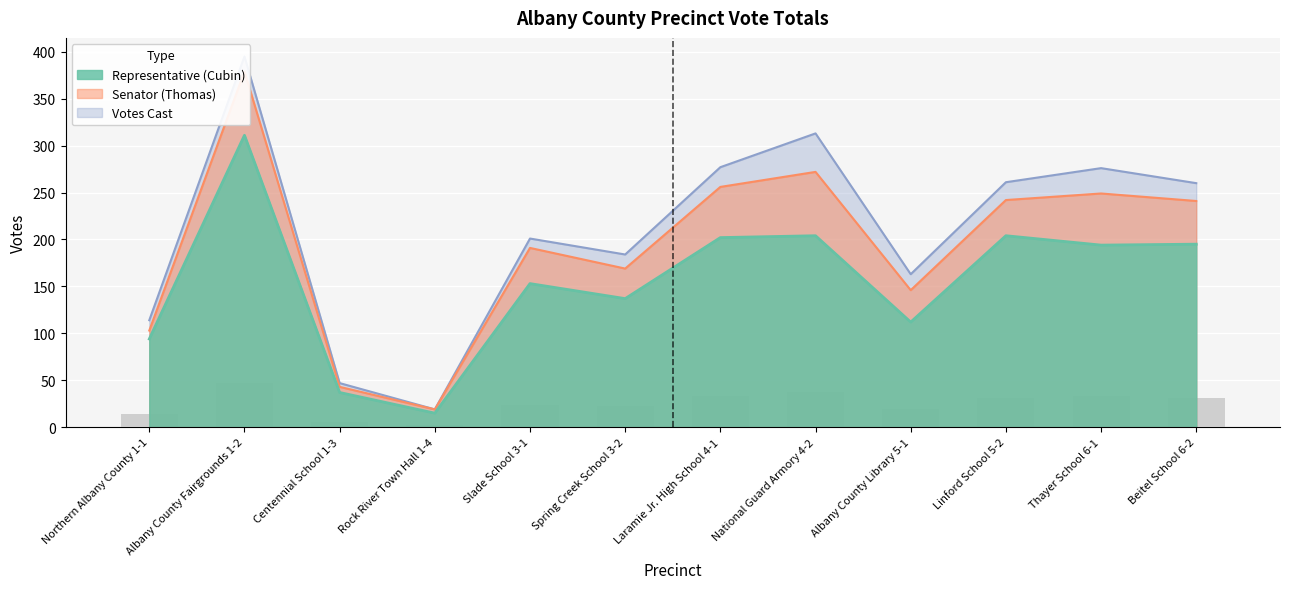

Between Centennial School 1-3 and Linford School 5-2, which series saw the biggest shift?

Votes Cast